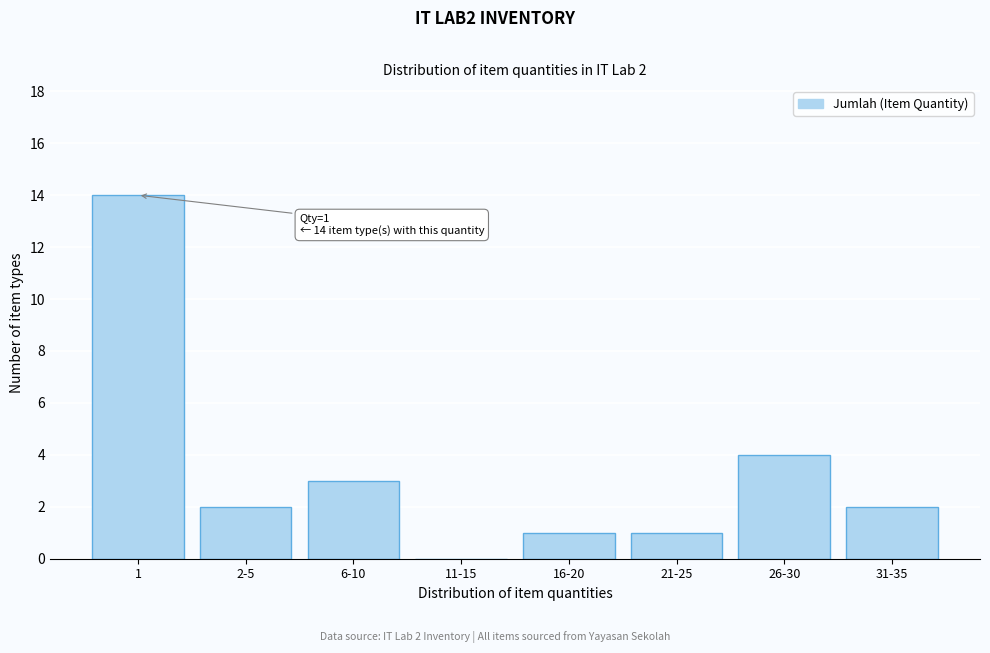

Reading right to left, list all the values displayed in this chart.

31-35=2	26-30=4	21-25=1	16-20=1	11-15=0	6-10=3	2-5=2	1=14